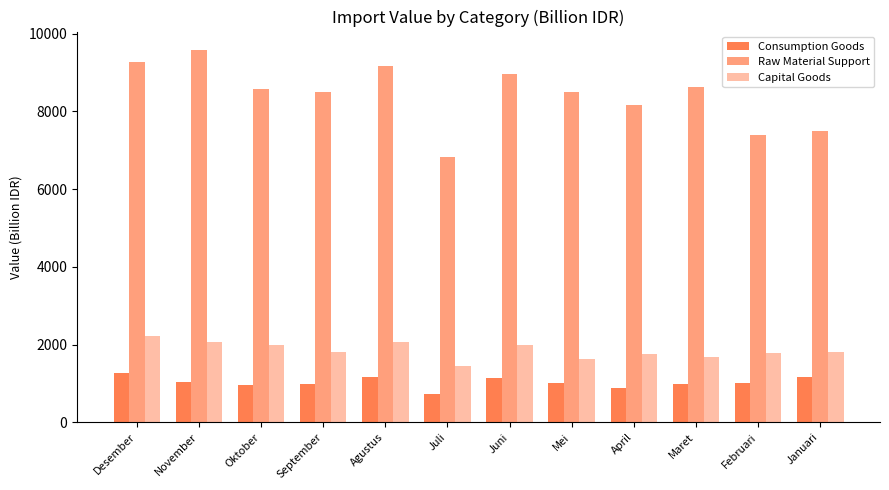

Are the bars horizontal?

No